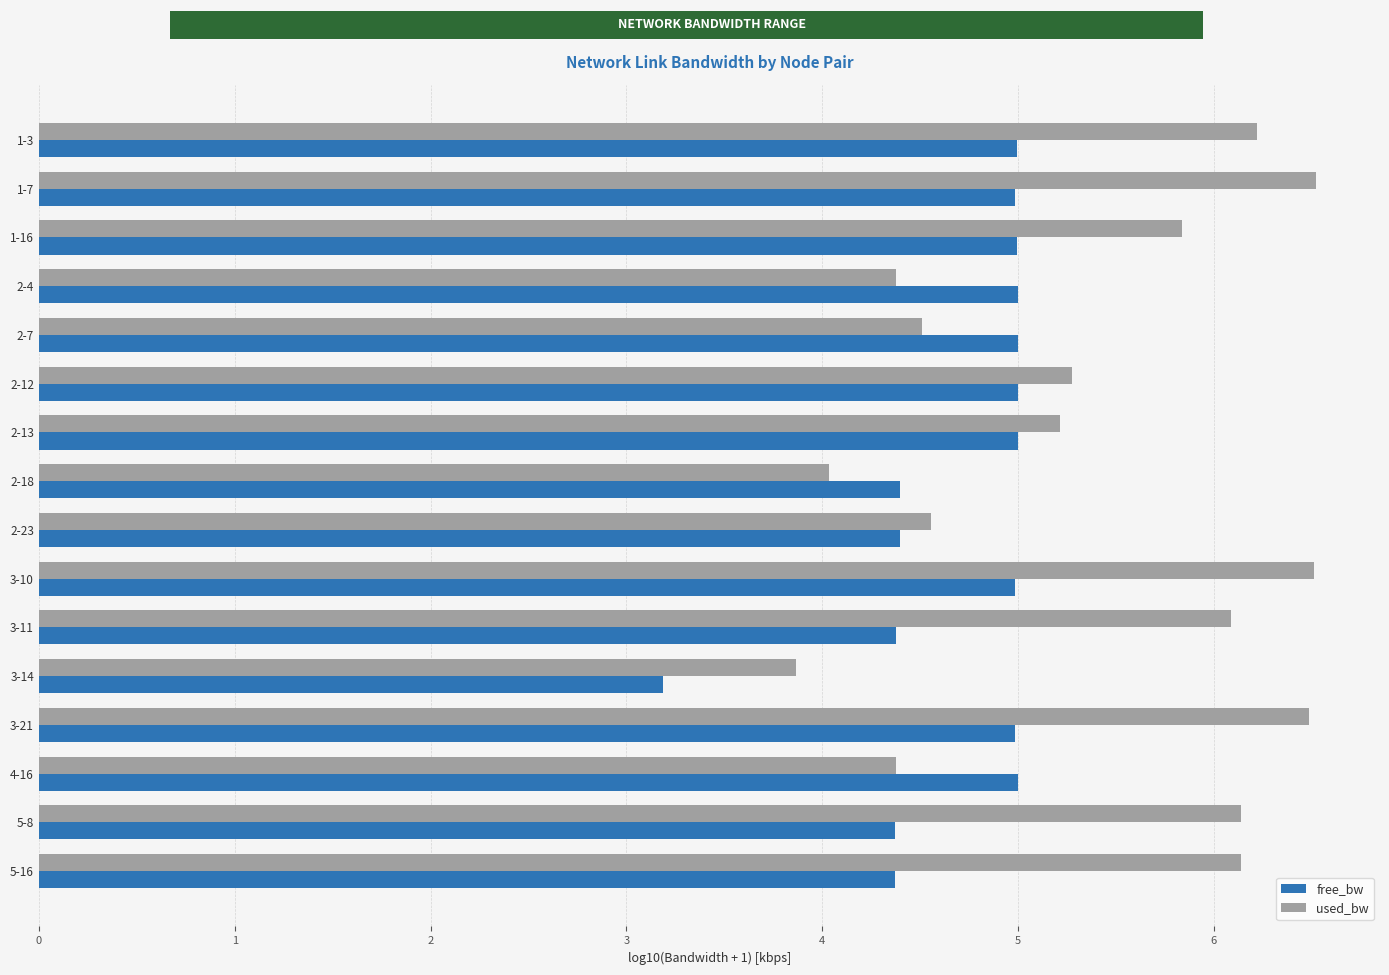

What is the sum of all free_bw values?

75.1